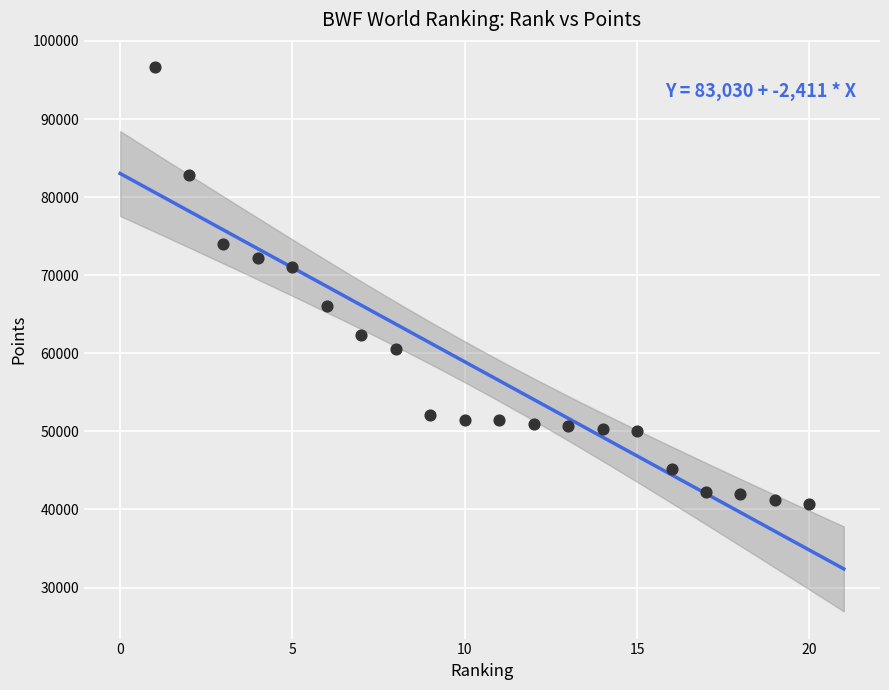

What is the range of X values (max minus min)?

19.0